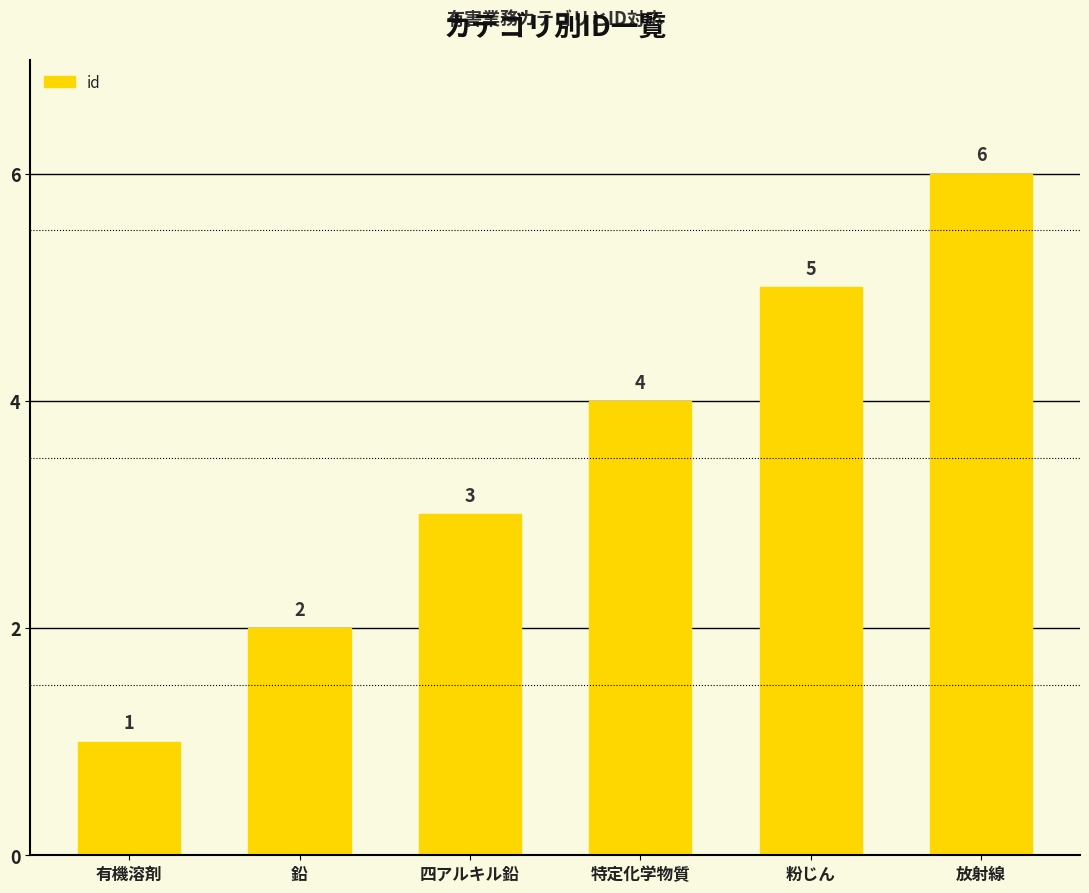

What is the difference between the values at 有機溶剤 and 粉じん?

4